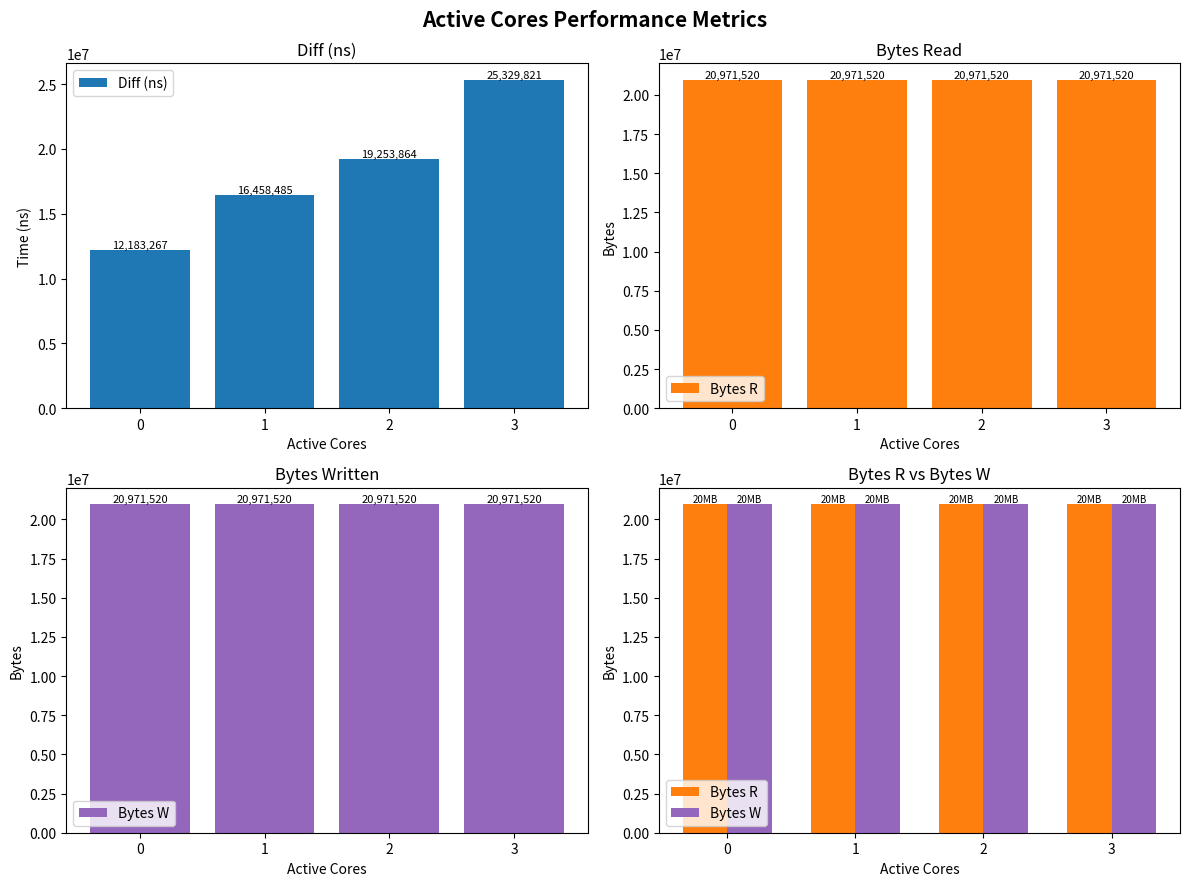

What is the smallest value displayed?

12183267